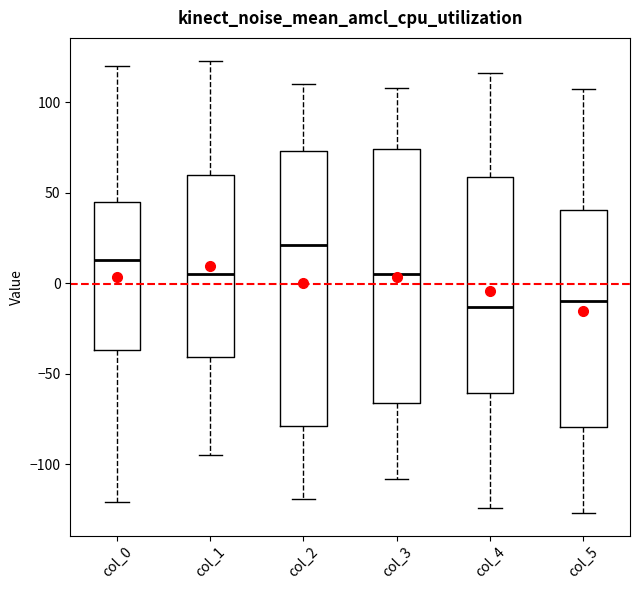

Comparing the boxes themselves (not the whiskers), which one is the tallest?

col_2